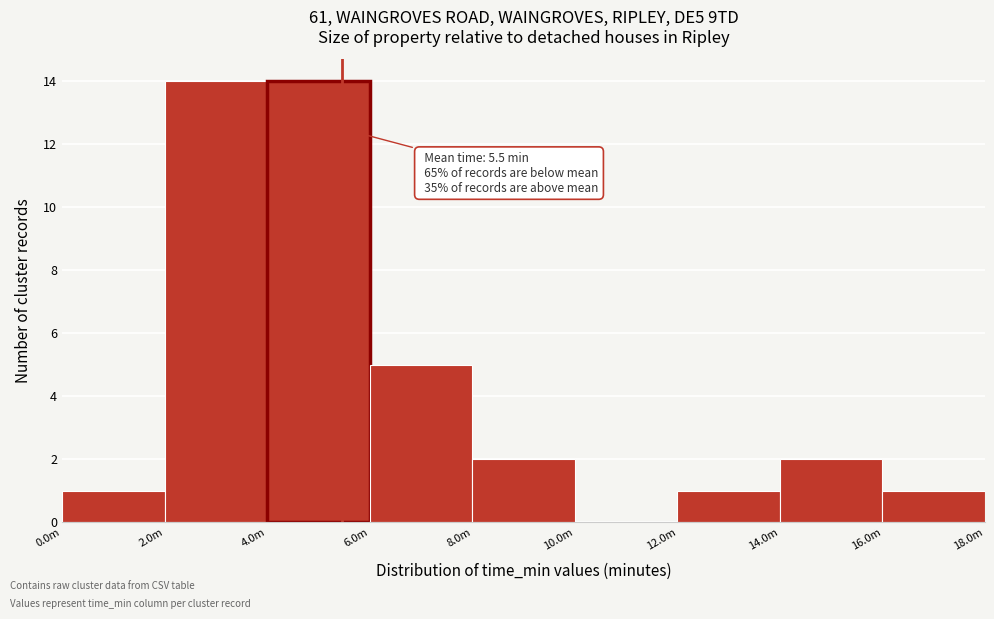

Reading left to right, extract all data points from this chart.

0.0m=1	2.0m=14	4.0m=14	6.0m=5	8.0m=2	10.0m=0	12.0m=1	14.0m=2	16.0m=1